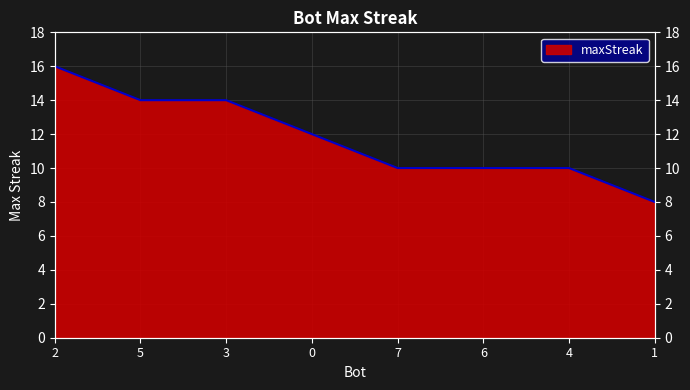

What is the value of the 5th point from the left?

10